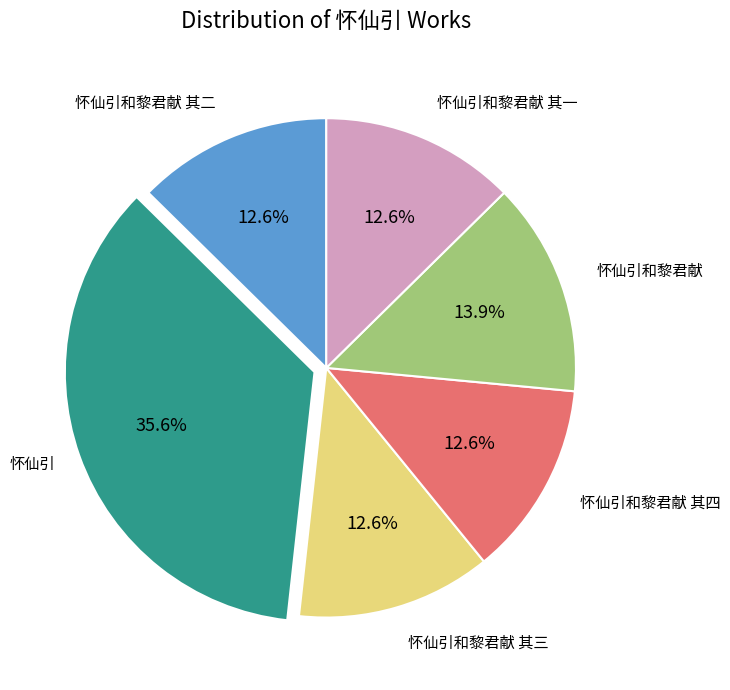

What percentage is the 怀仙引和黎君献 slice, to the nearest percent?

14%